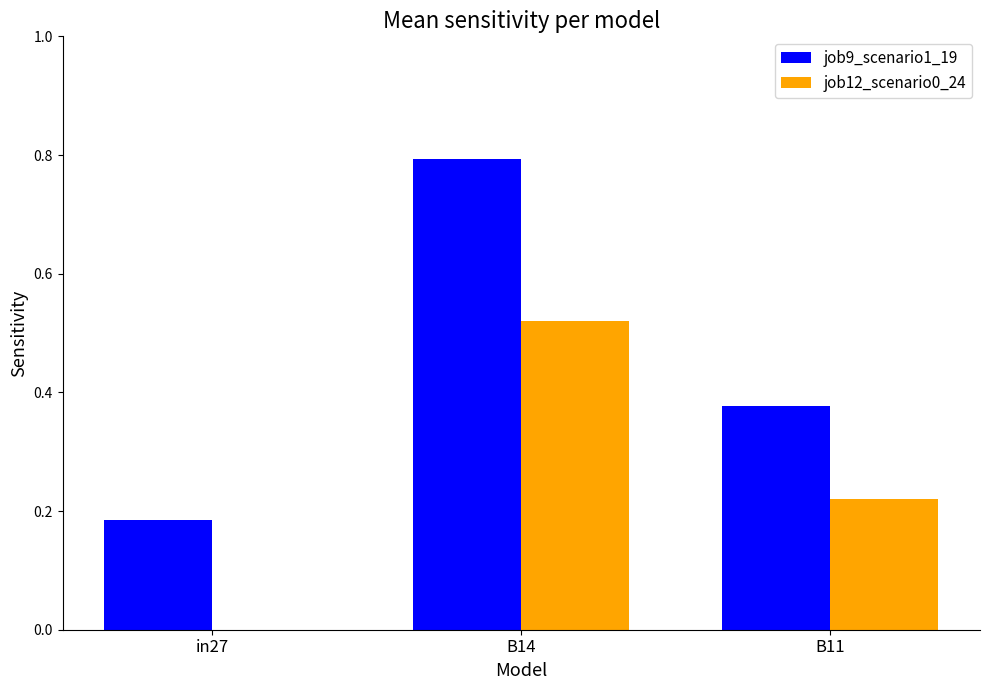

The job12_scenario0_24 series shows -0.2 at in27. True or false?

False